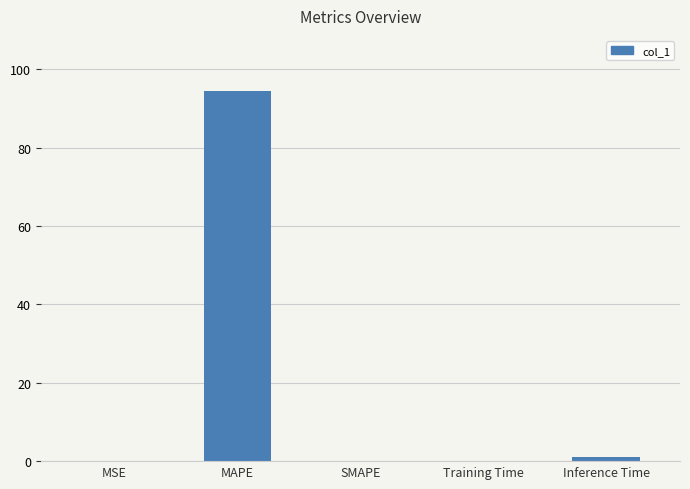

Between Inference Time and MSE, which is larger?

Inference Time